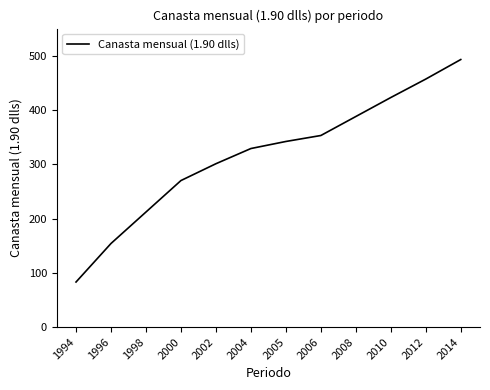

What is the average value?

317